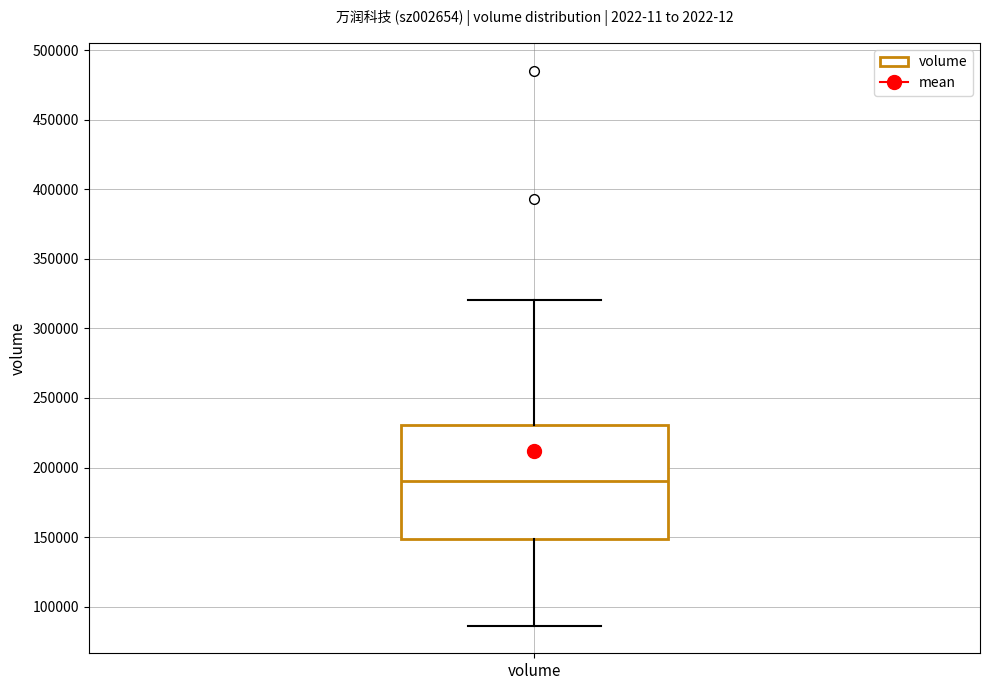

Transcribe this box plot: give where the median line is, the range the box spans, and where the two whiskers end, as read against the y-axis. The values are not printed on the chart, so give them approximately, as read against the axis.

median 190000, box 150000 to 230000, whiskers 85000 to 320000